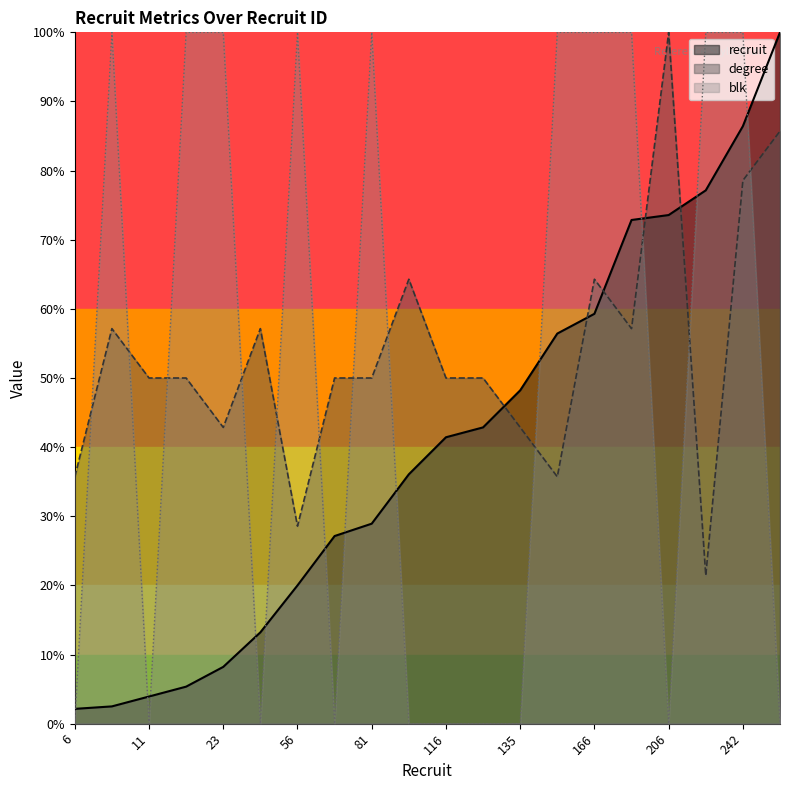

What is the difference between the degree values at 116 and 37?

7.1